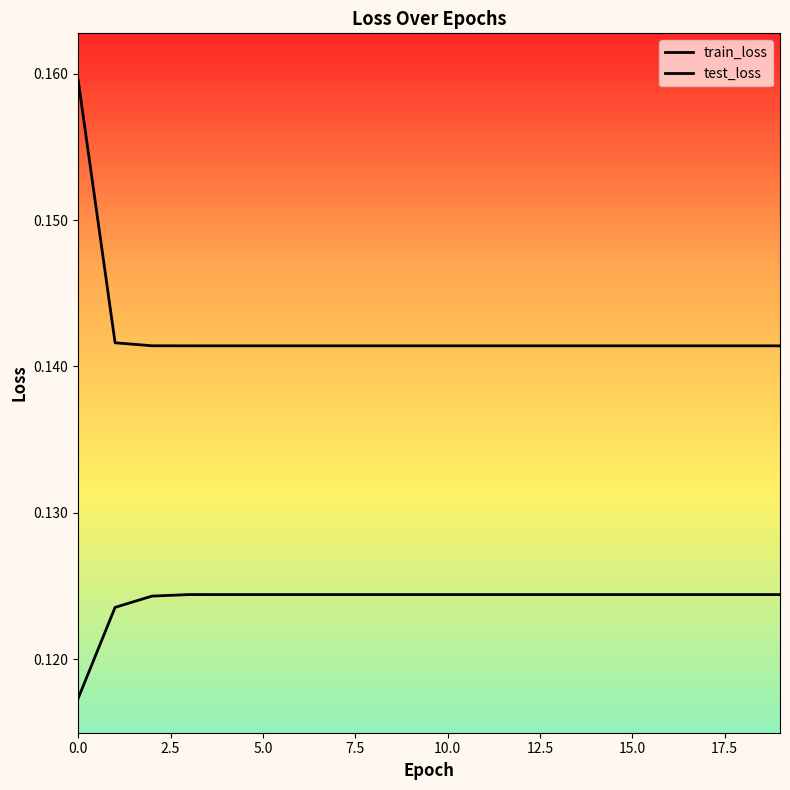

What is the lowest value of the test_loss series?

0.1